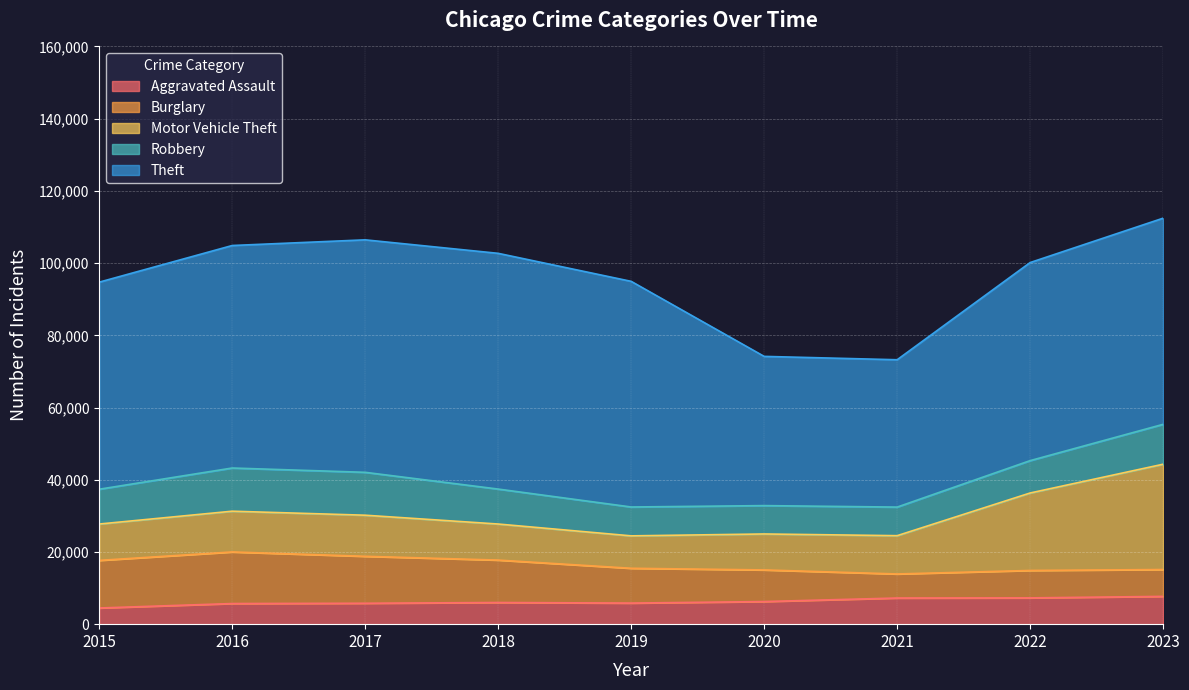

Is it true that Motor Vehicle Theft equals 3926 at 2020?

False